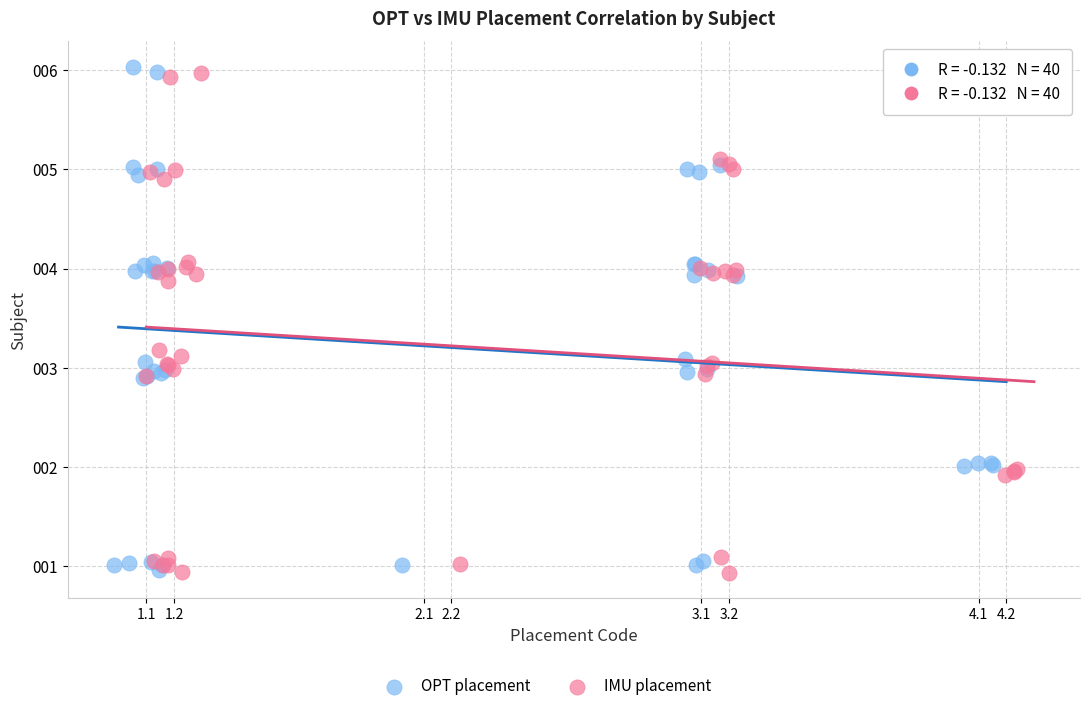

Which series reaches the maximum Y coordinate?

OPT placement